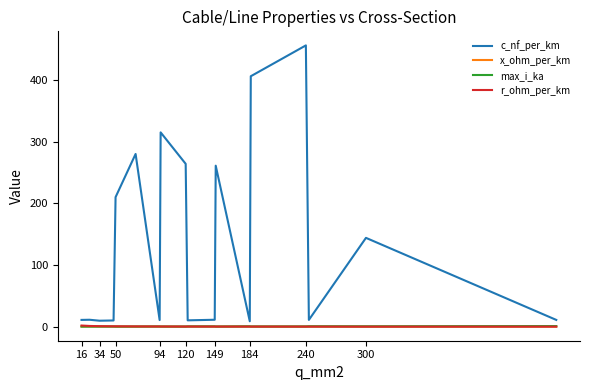

Which series has the largest total across all categories?

c_nf_per_km